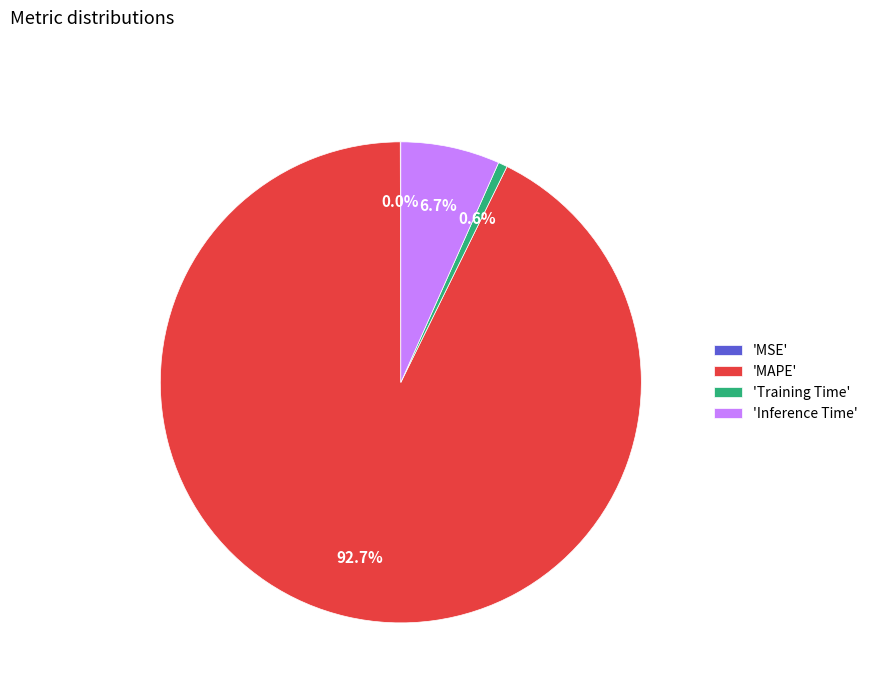

To the nearest percent, what is the average slice percentage?

25%